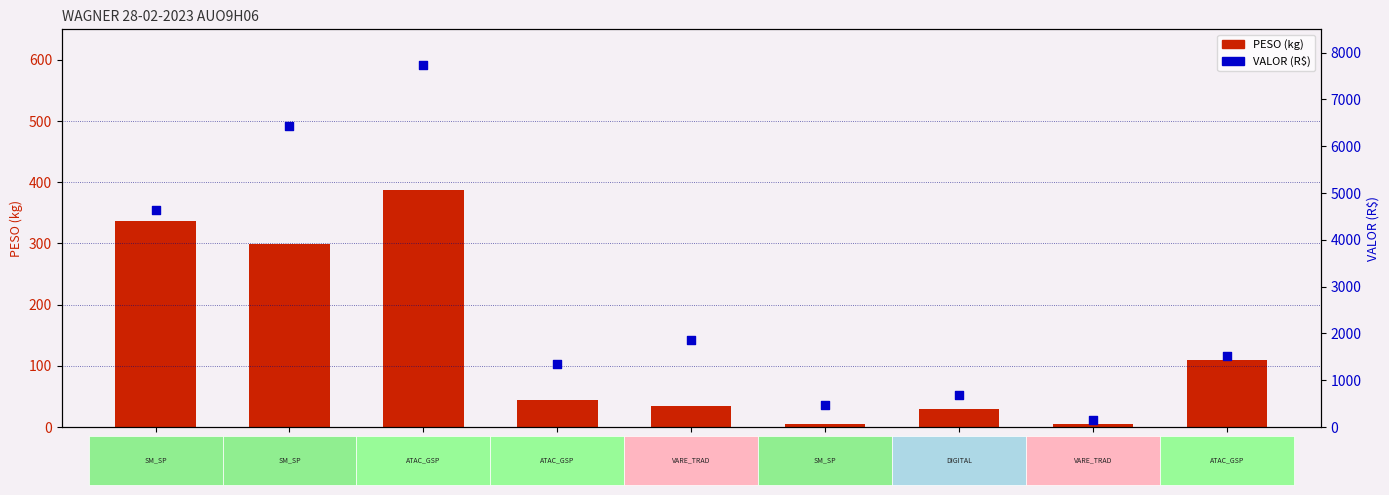

Which series contains the highest Y value?

VALOR (R$)